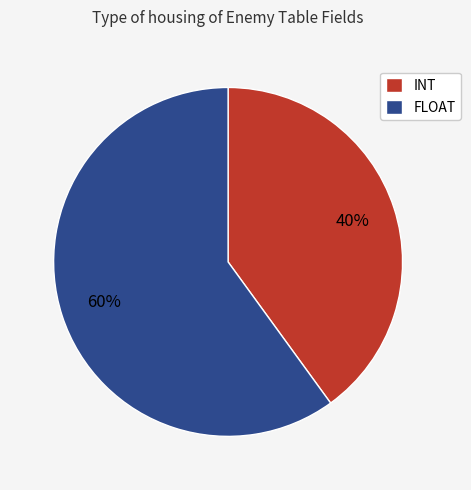

Is there a majority slice in this chart?

Yes